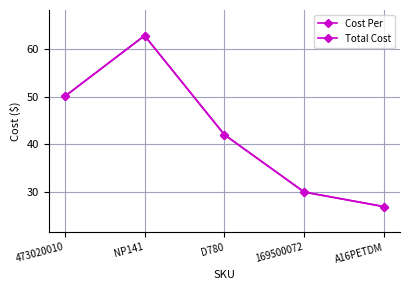

What is the sum of all Cost Per values?

211.7